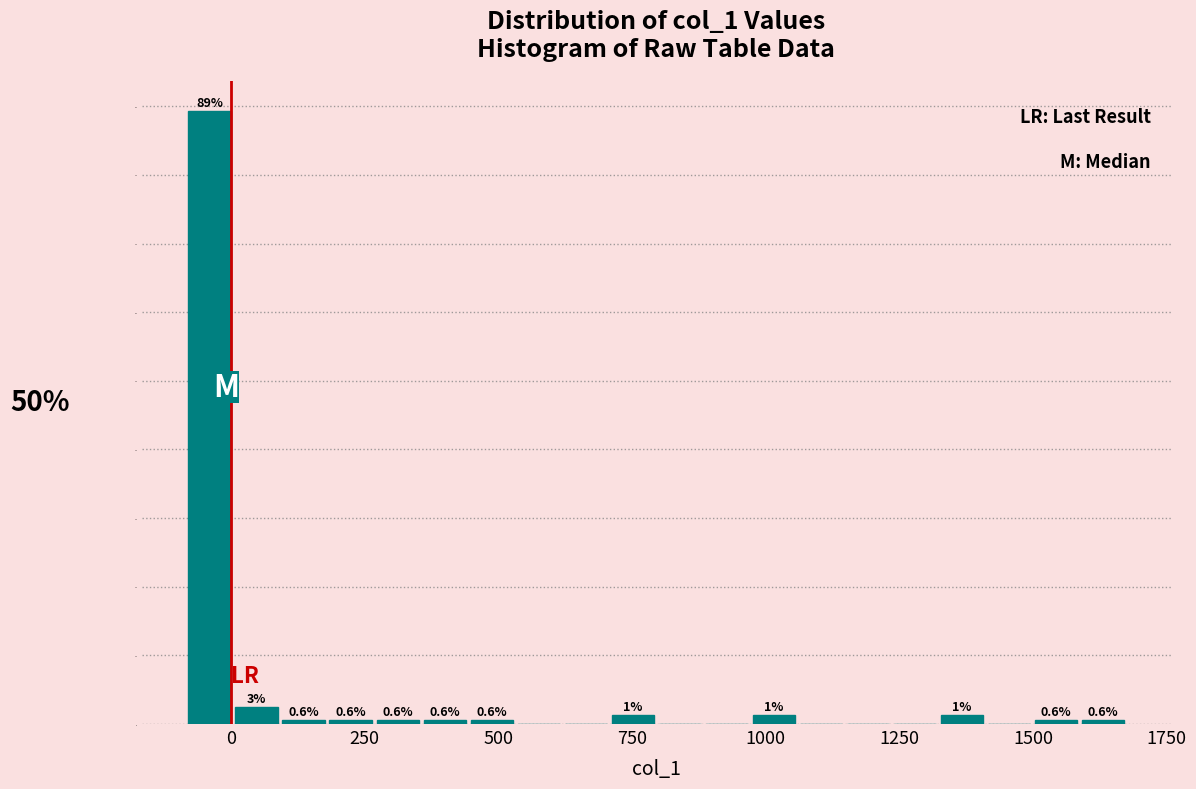

Read against the x-axis, roughly where is the centre of the tallest bar?

-50